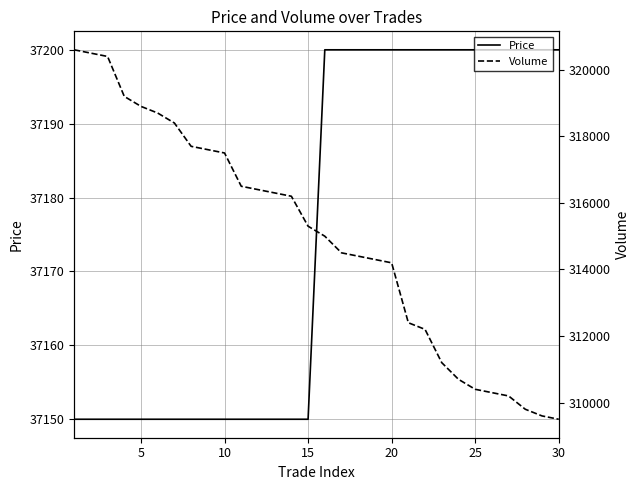

Is it true that Price equals 37200 at 25?

True